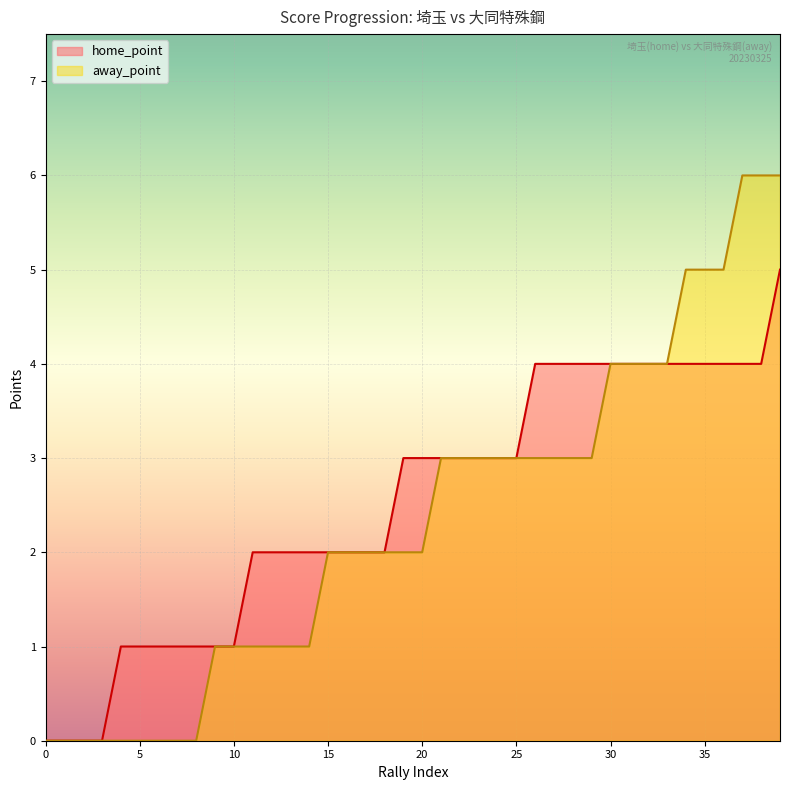

Where is away_point nearest to the value 3?

21